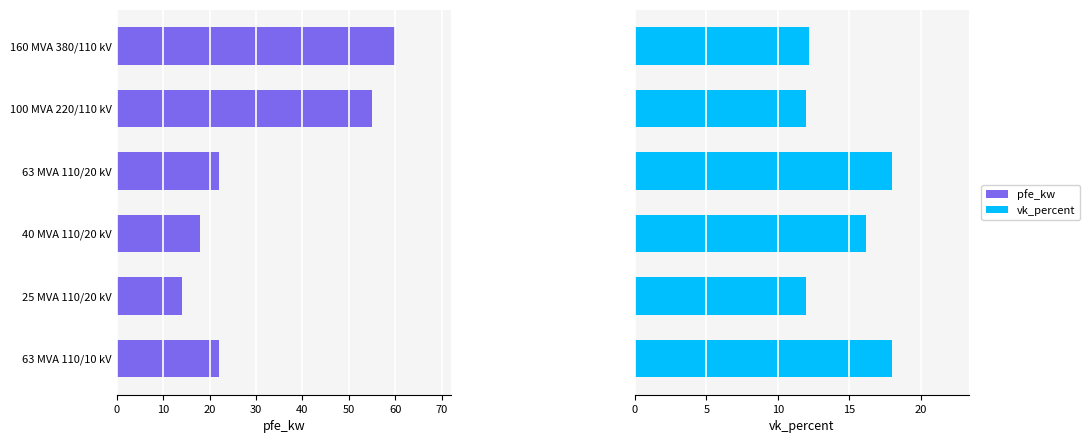

Are the bars horizontal?

Yes